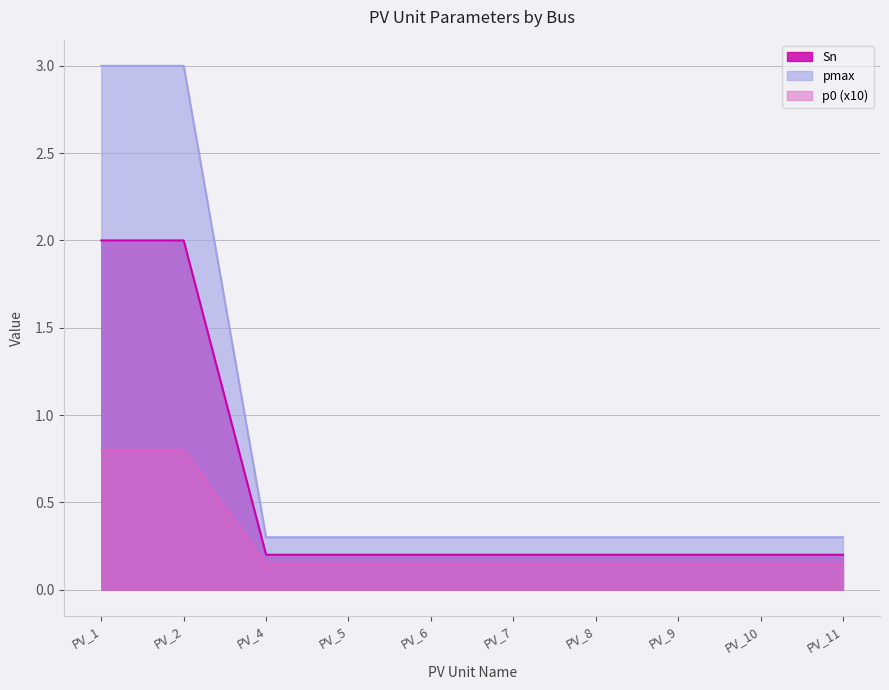

The value of p0 (x10) at PV_2 is 1.1. True or false?

False